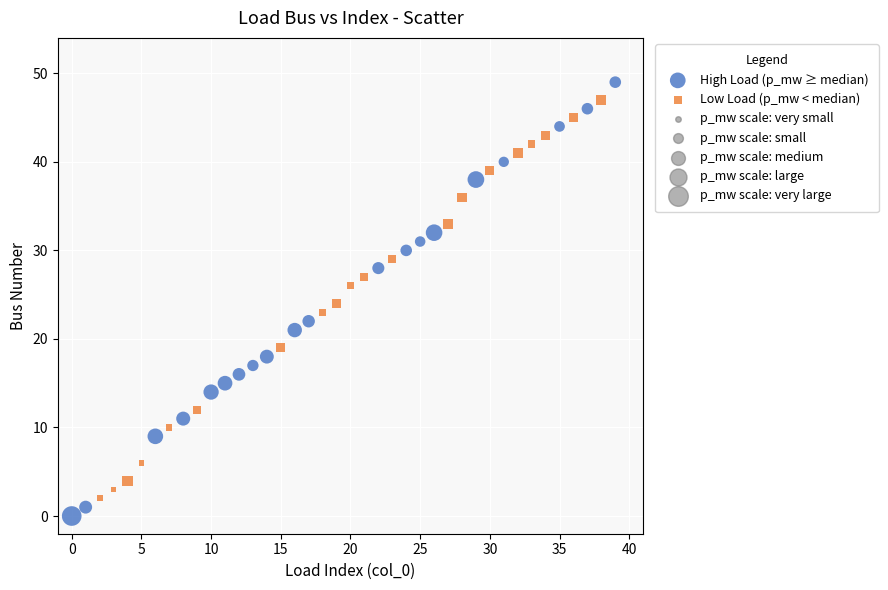

Which series has the largest Y range (max minus min)?

High Load (p_mw ≥ median)